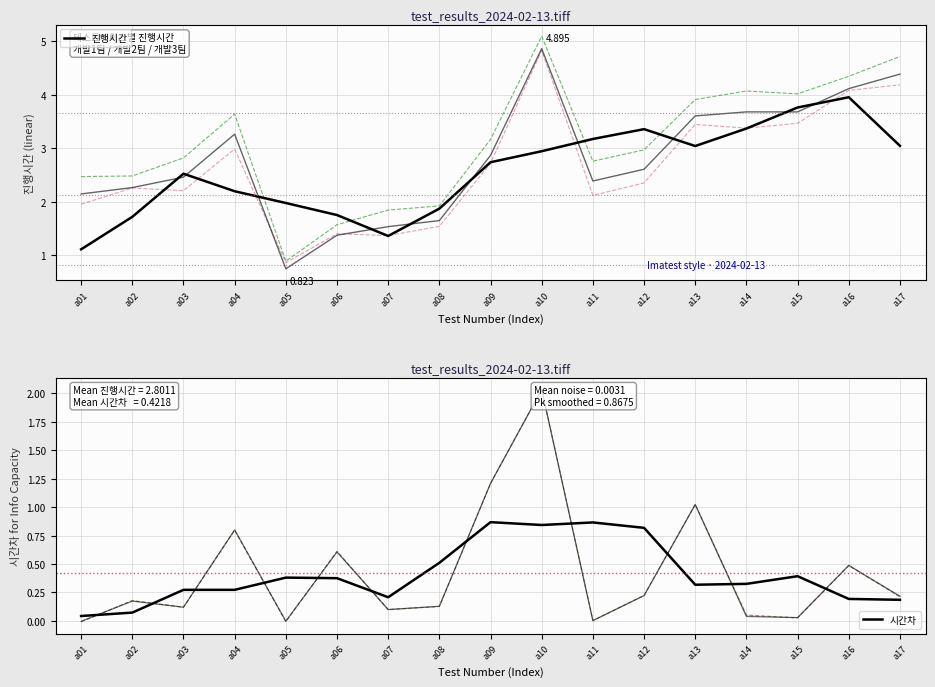

What is the sum of all 진행시간 values?

43.9